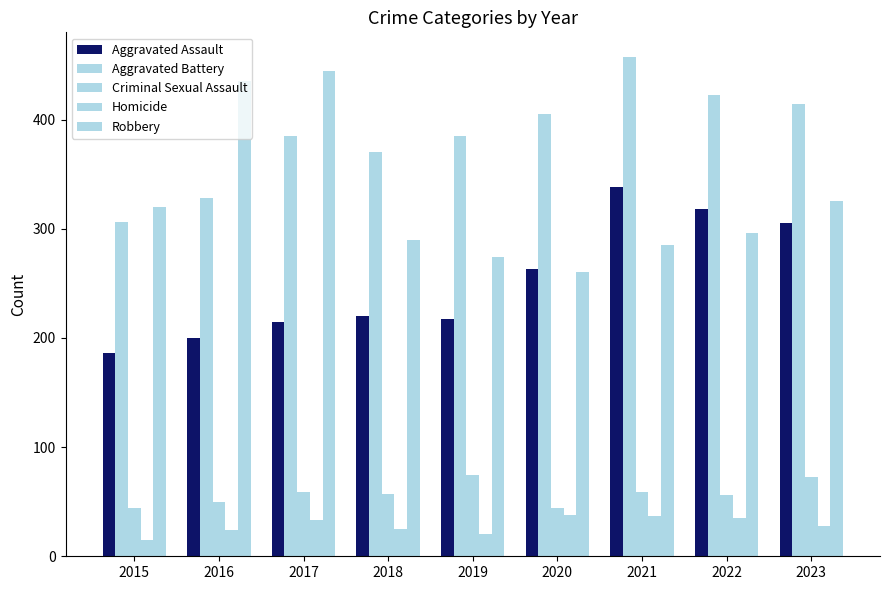

How many bars are there in total?

45